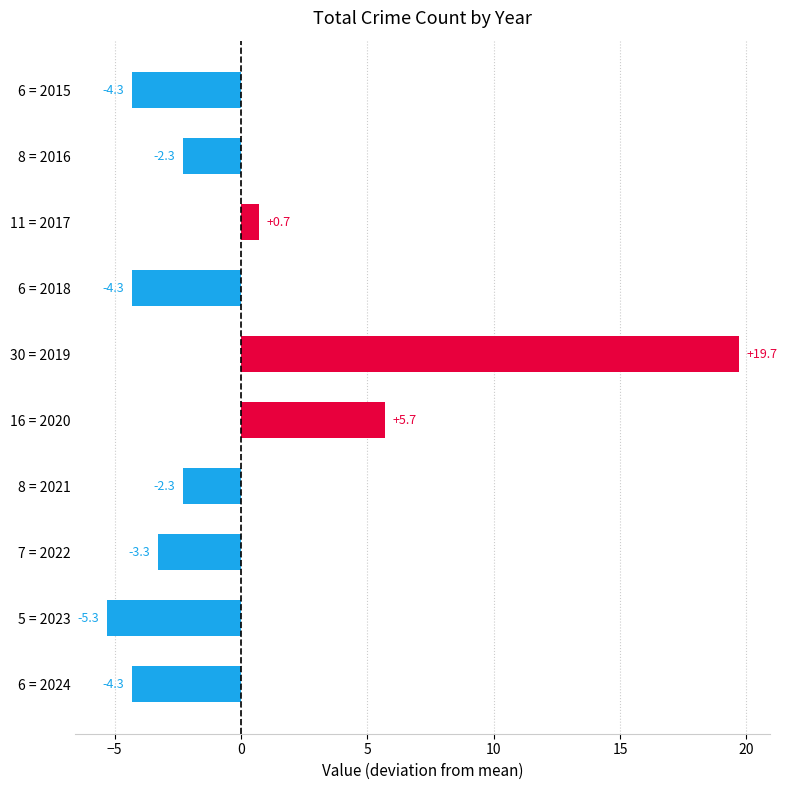

Where is the data nearest to the value 7?

16 = 2020